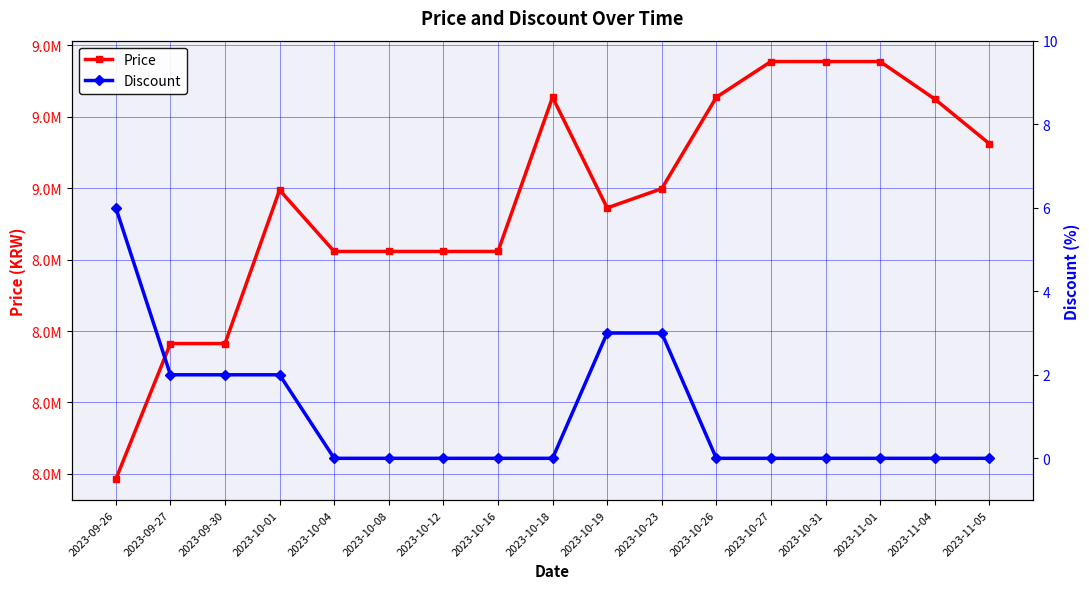

How many distinct data groups are displayed?

2